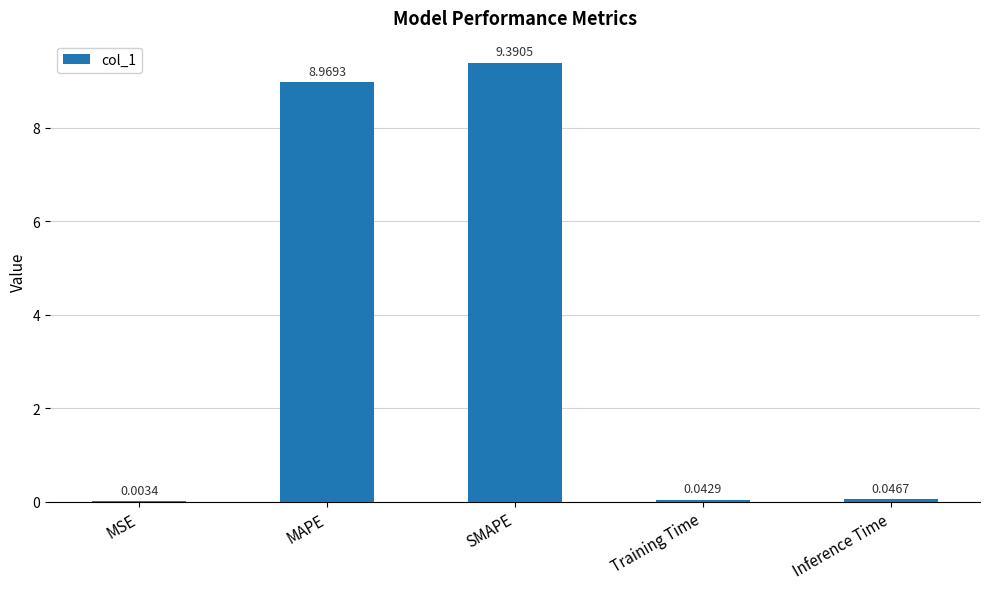

The chart shows a value of 2.9 at SMAPE. True or false?

False